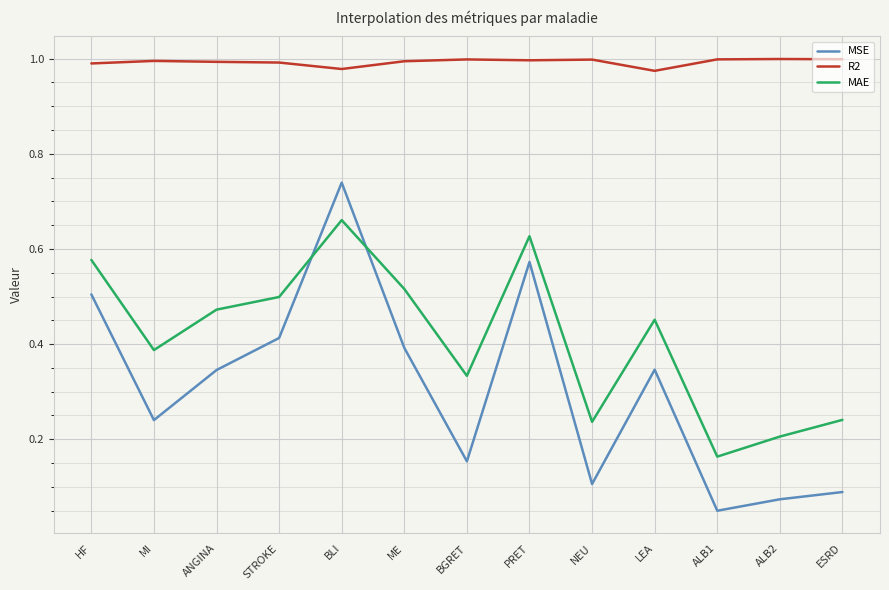

Rank the series by their average value, from highest to lowest.

R2, MAE, MSE